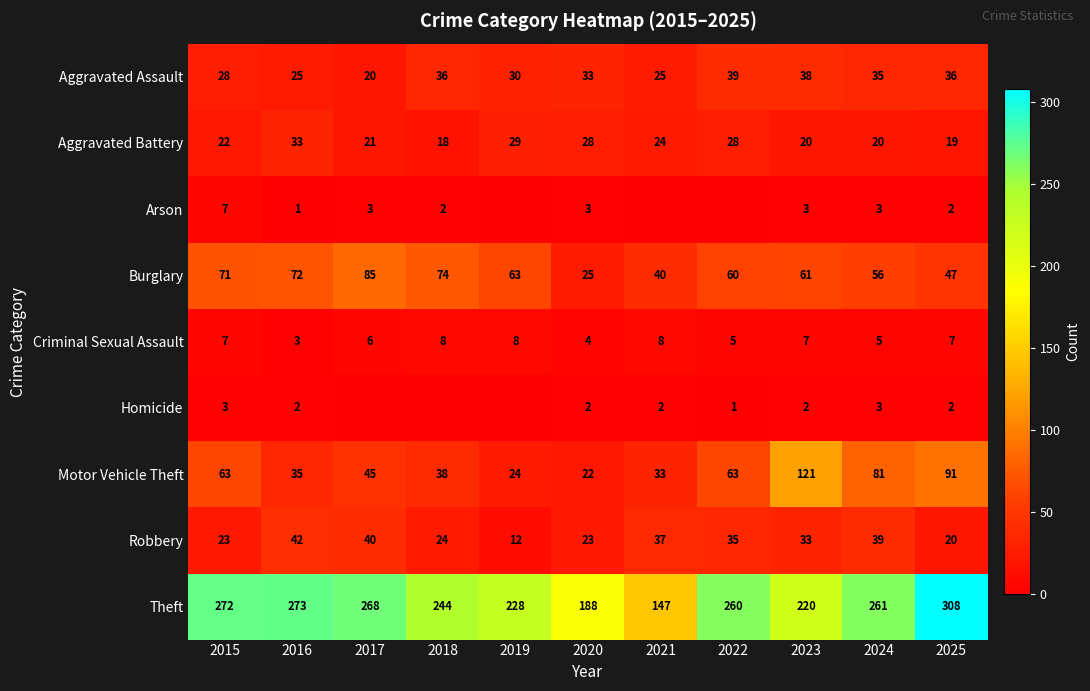

How many values in the Motor Vehicle Theft series are below 45?

5